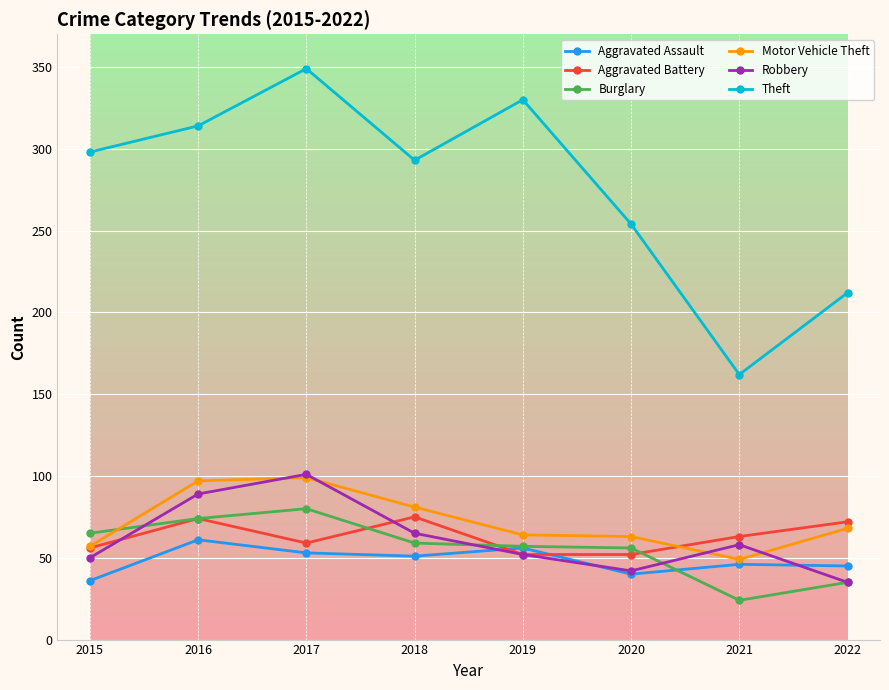

At which category does Robbery reach its first local valley?

2020